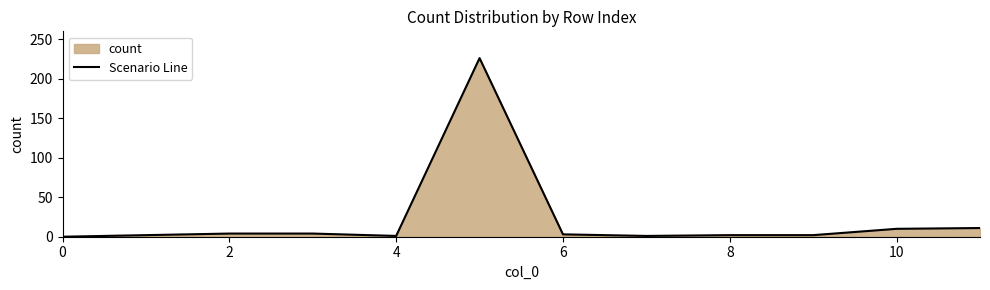

Reading right to left, what are all the values shown in this chart?

11	10	2	2	1	3	226	1	4	4	2	0